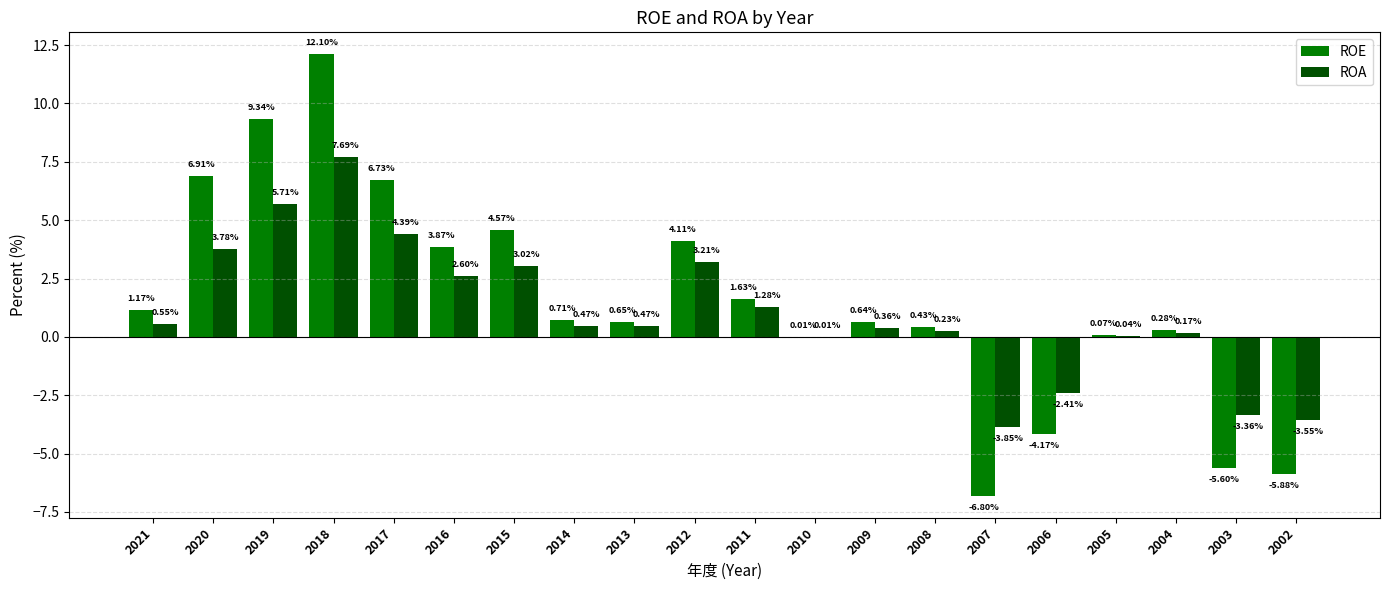

What is the total value across all series at 2012?

7.3